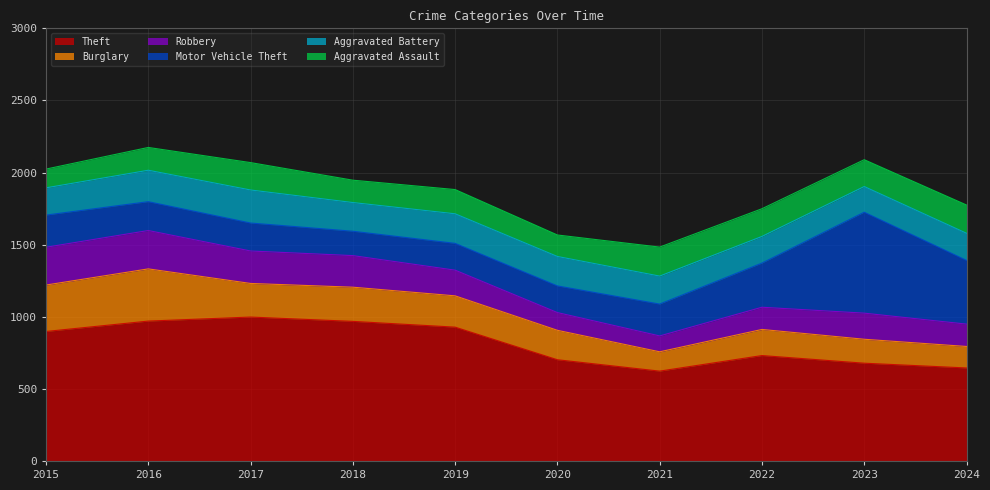

What is the minimum value shown in the chart?

110